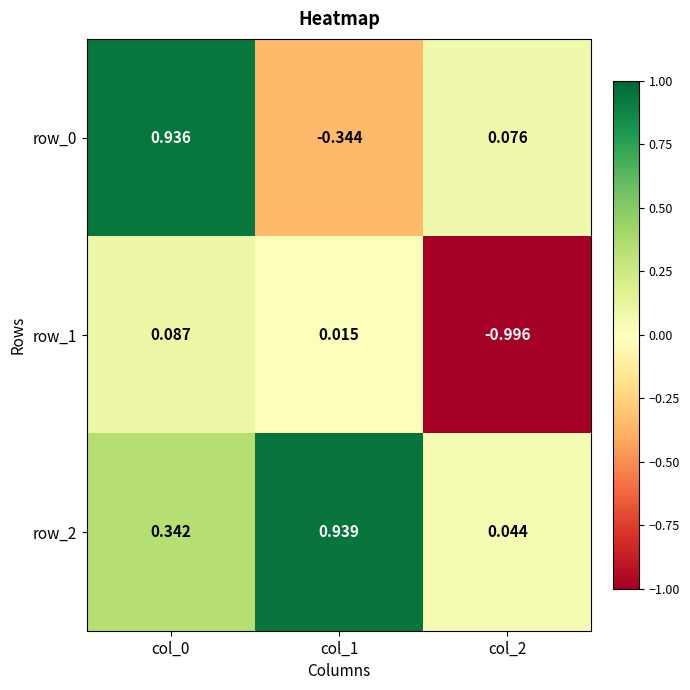

Is it true that row_2 equals 0.3 at col_0?

True